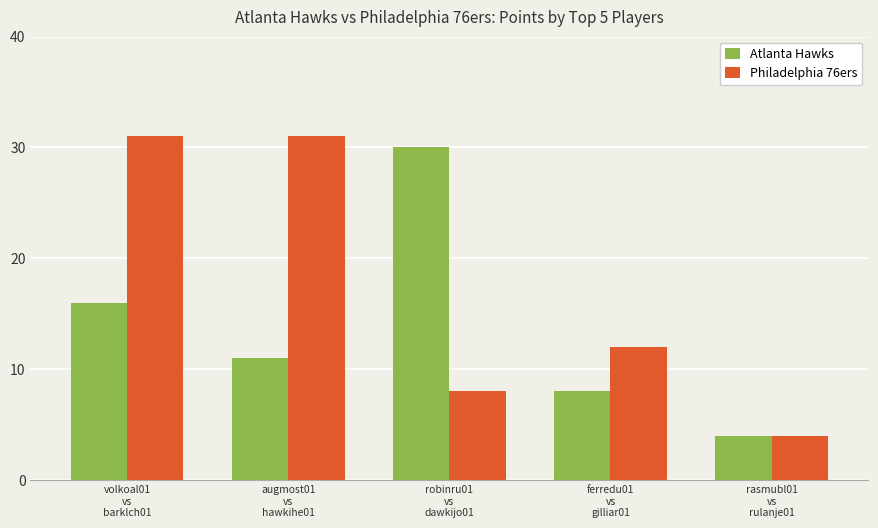

Rank the series by their average value, from highest to lowest.

Philadelphia 76ers, Atlanta Hawks